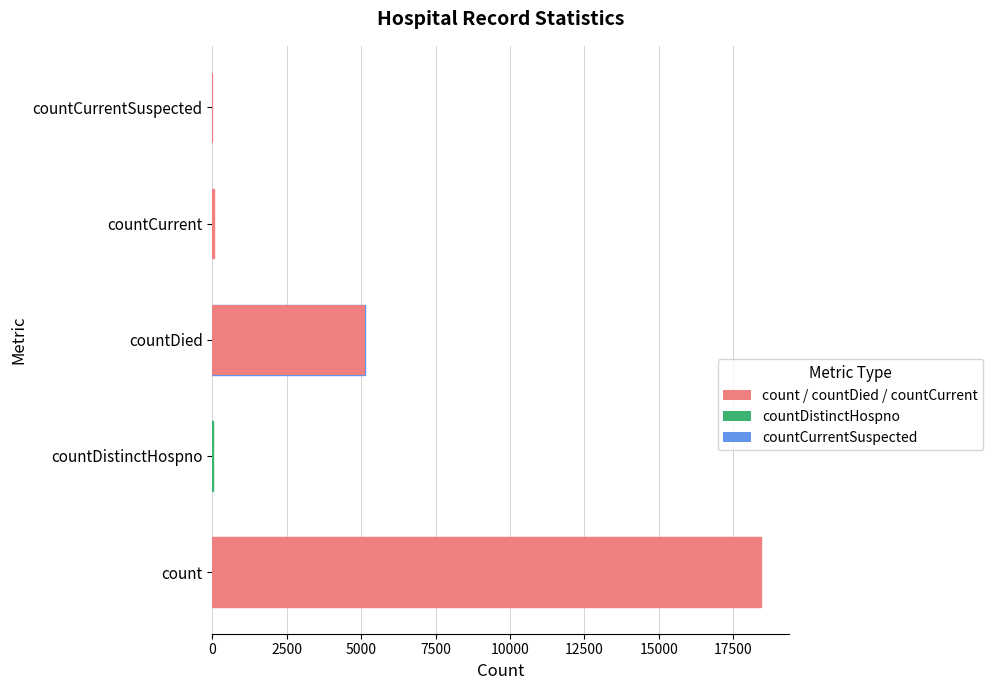

The value at countDistinctHospno is 37. True or false?

False